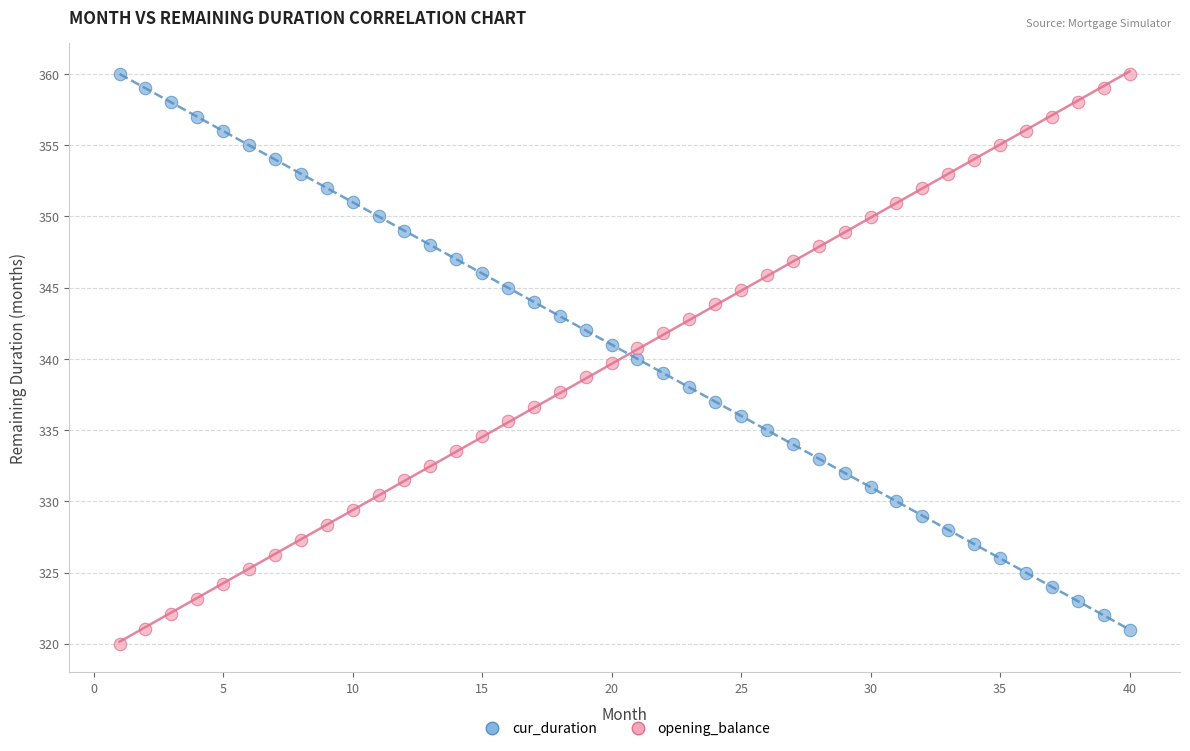

Across all data points, what is the range of Y values (max minus min)?

40.0